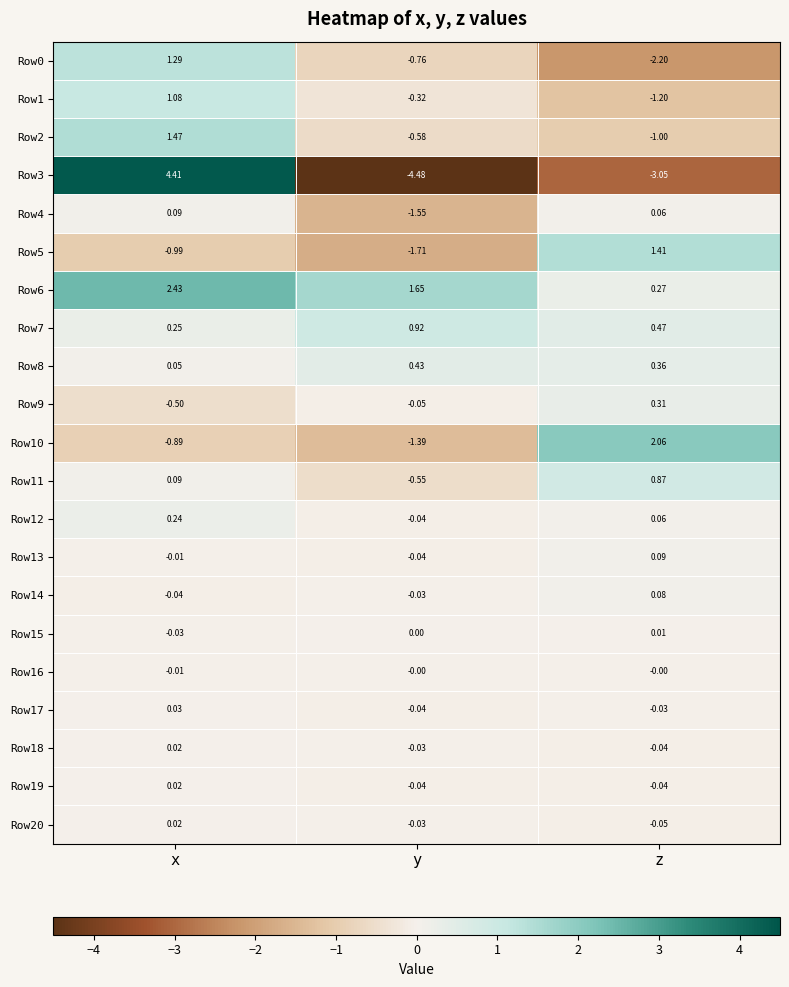

At which label does Row11 reach its minimum?

y